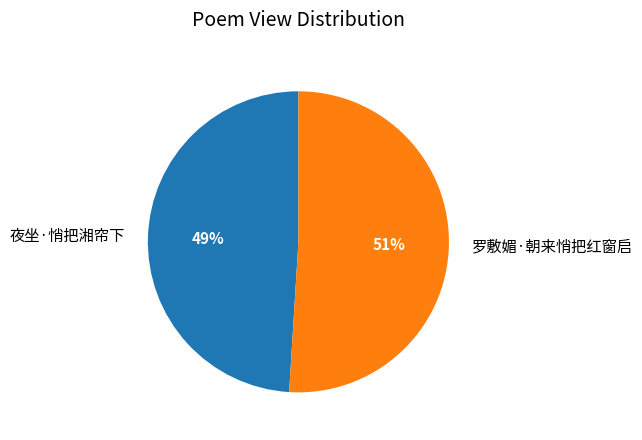

Is there any slice that represents more than half of the pie?

Yes